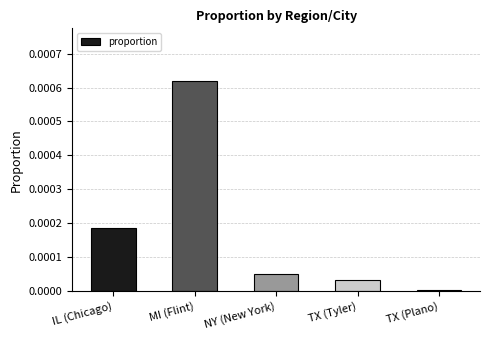

List the labels in order of value, largest first.

MI (Flint), IL (Chicago), NY (New York), TX (Tyler), TX (Plano)